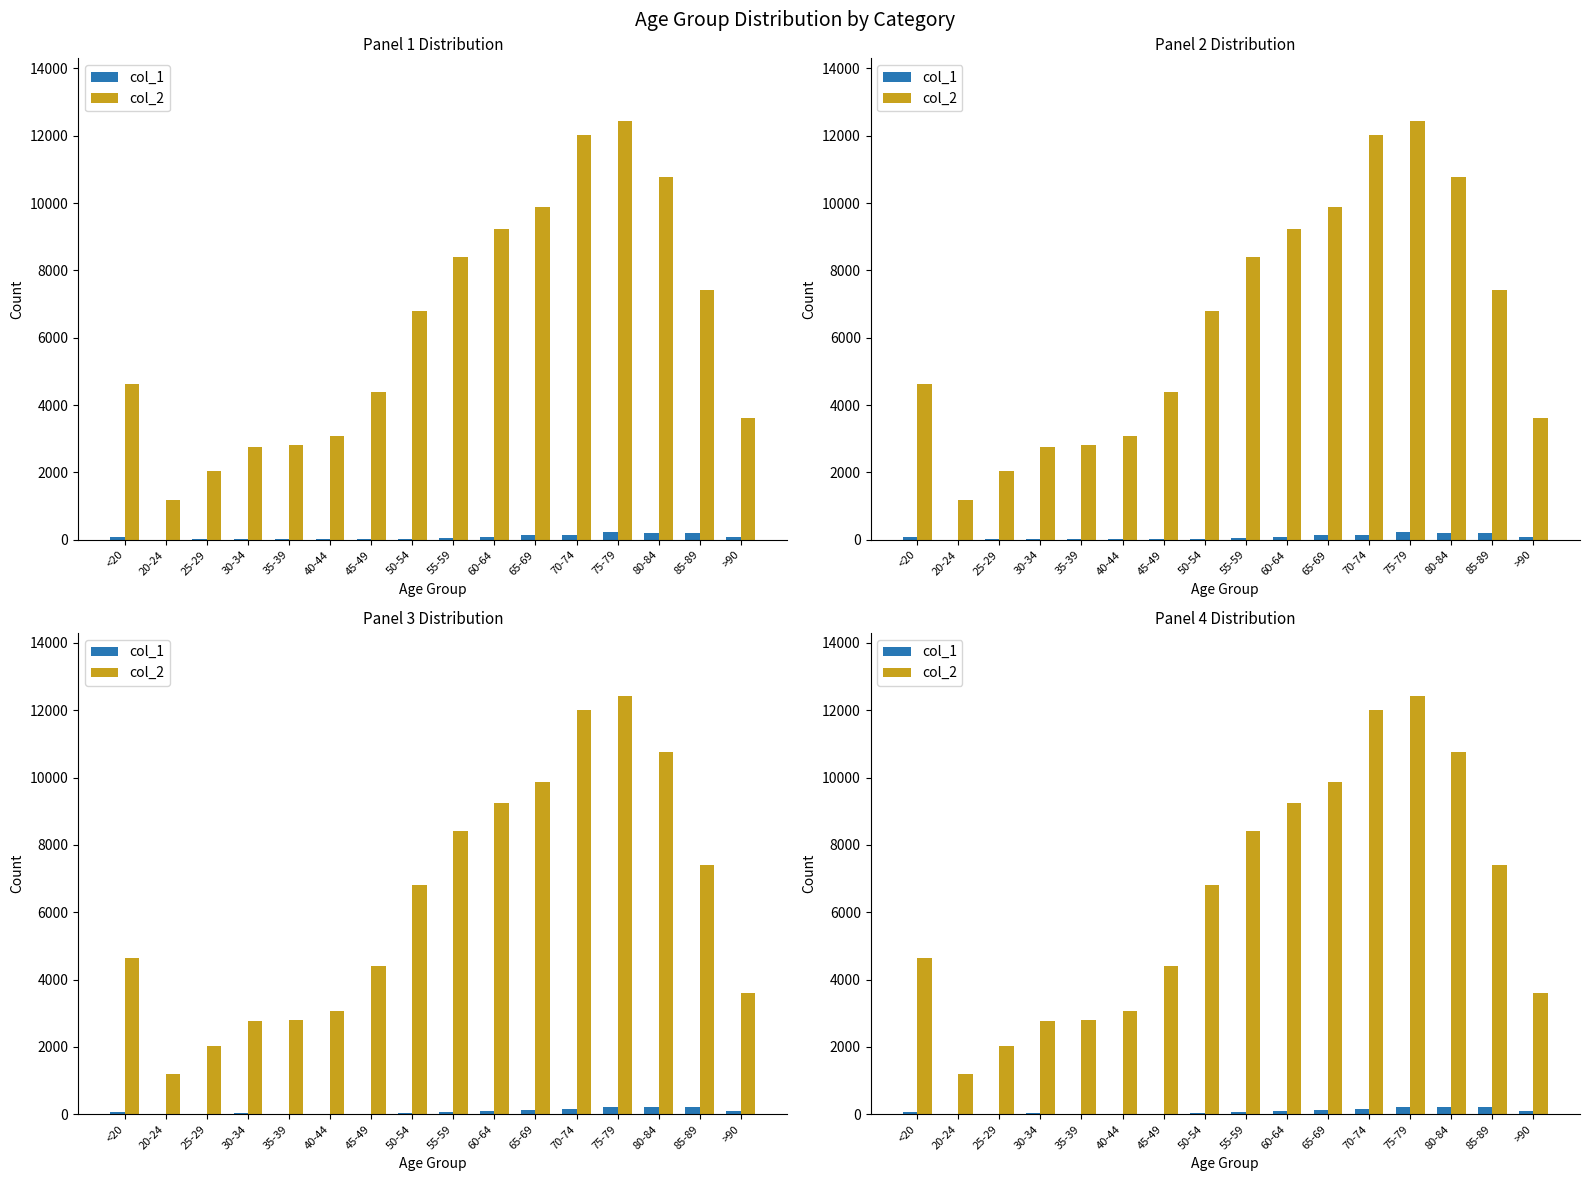

What is the greatest value displayed?

12434